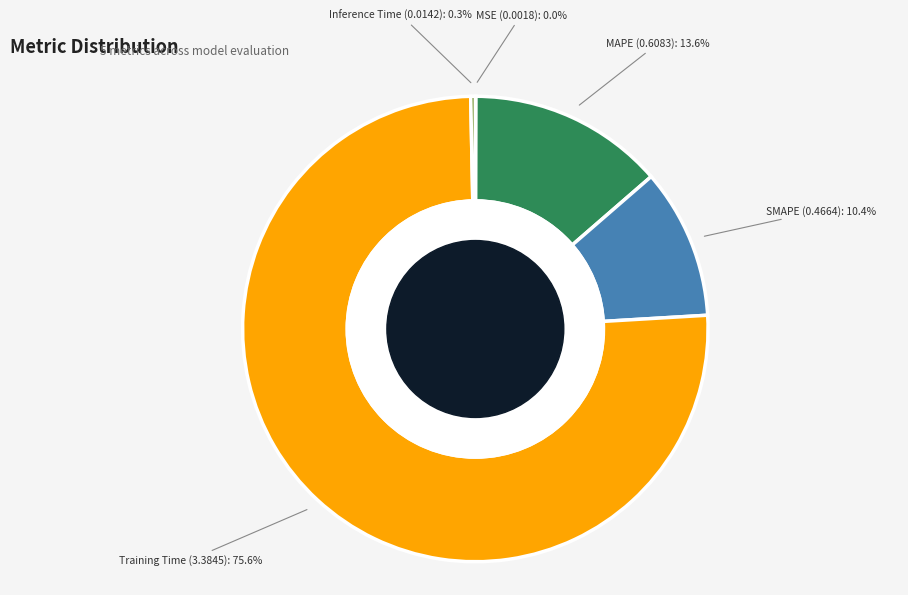

Is it true that MAPE is 7% of the pie?

False